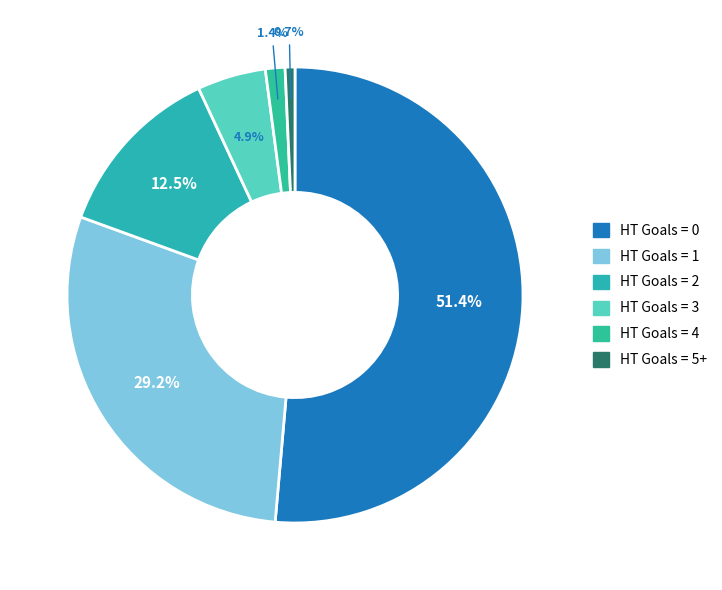

Which has a higher value, HT Goals = 2 or HT Goals = 0?

HT Goals = 0